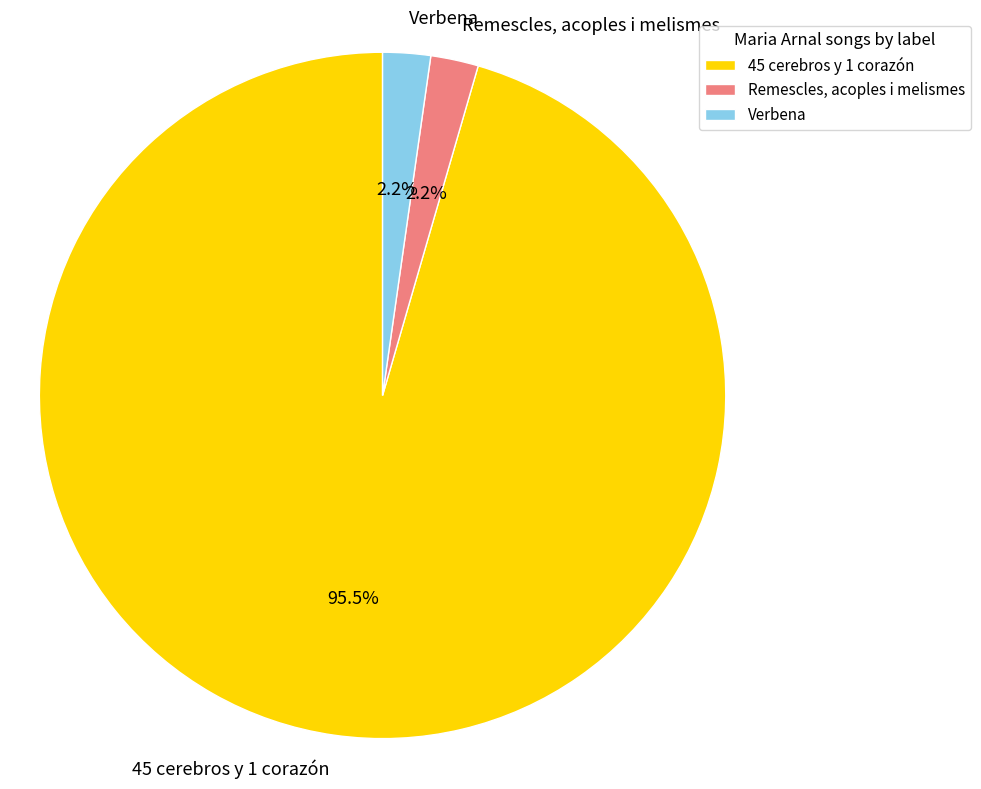

Which category has the biggest portion of the pie?

45 cerebros y 1 corazón